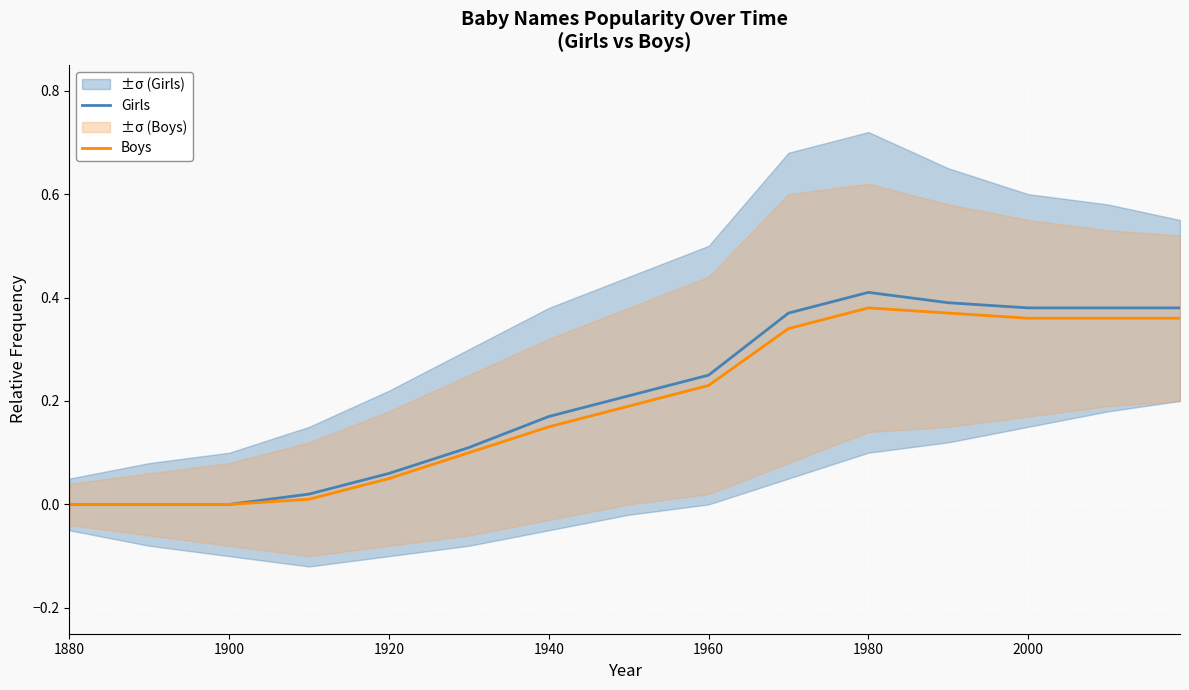

Is it true that Girls equals -0.2 at 1880?

False